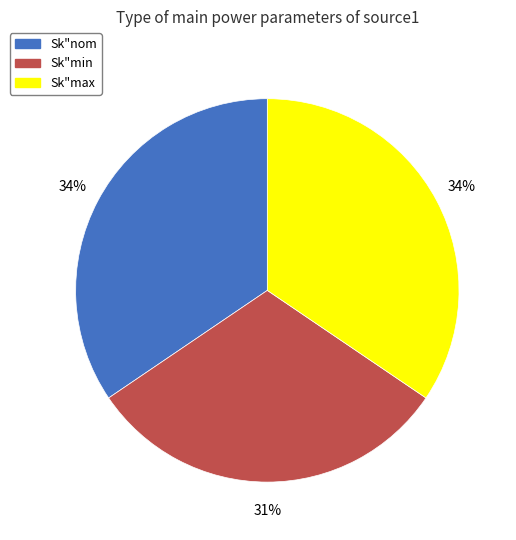

What is the smallest slice in the pie chart?

Sk"min